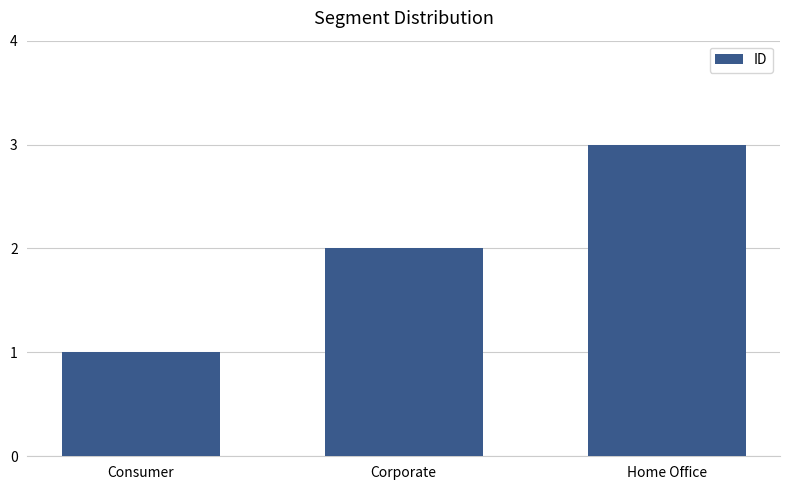

Rank the categories by value from highest to lowest.

Home Office, Corporate, Consumer